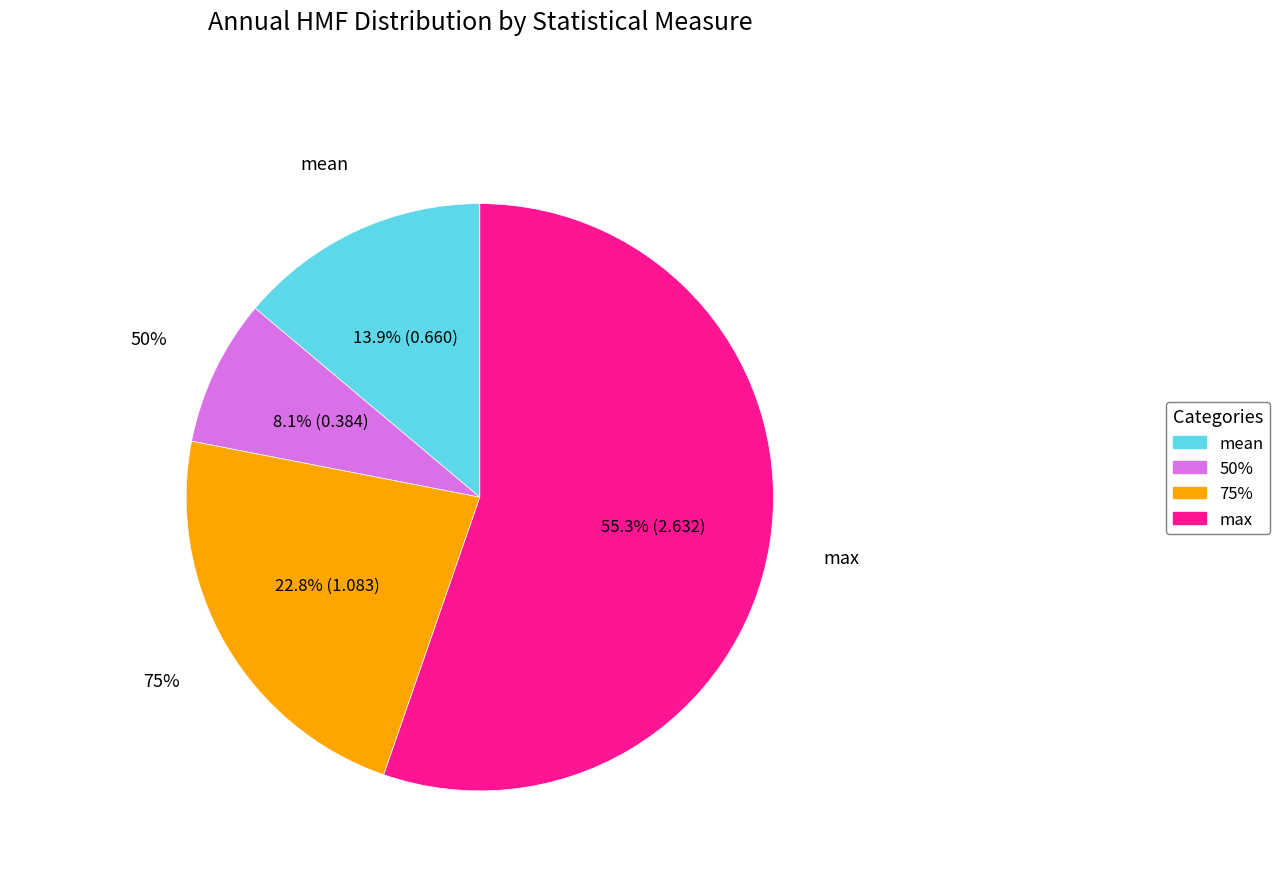

How many segments does this pie chart have?

4